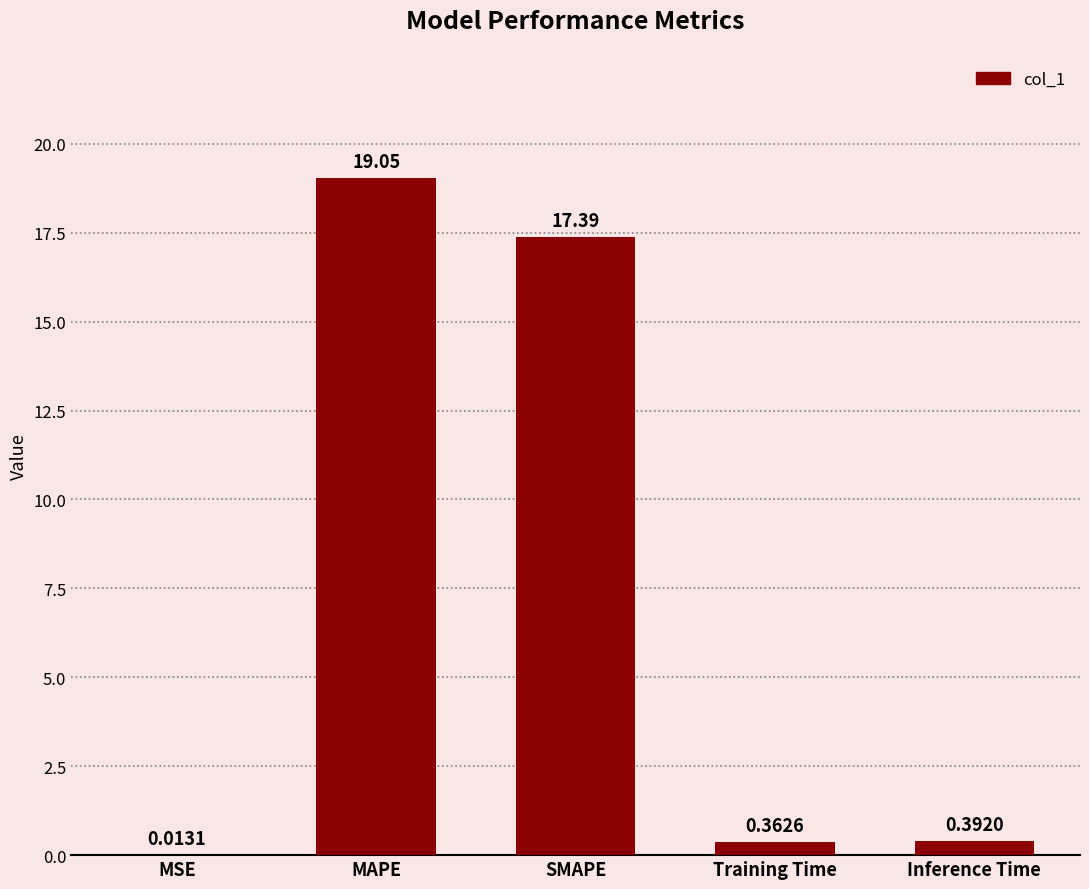

What is the difference between the values at Training Time and MSE?

0.3